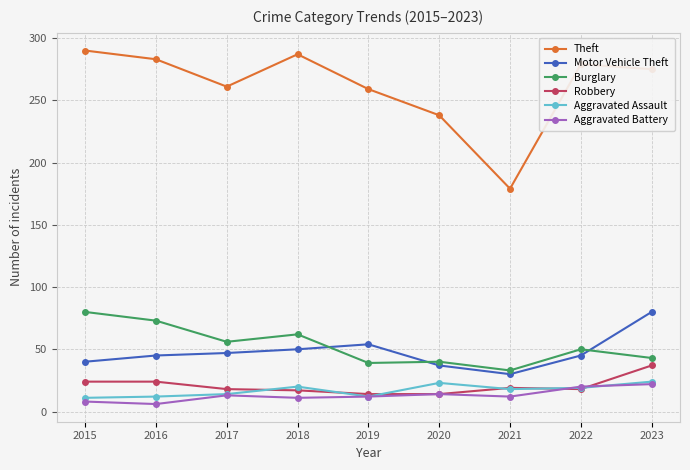

What is the total value across all series at 2020?

366